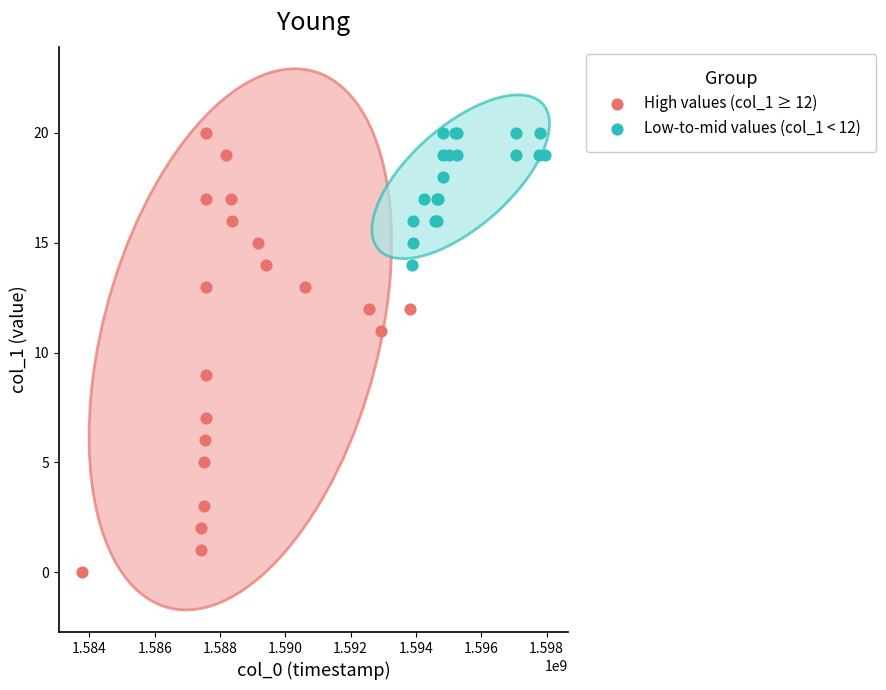

Which series reaches the minimum Y coordinate?

High values (col_1 ≥ 12)